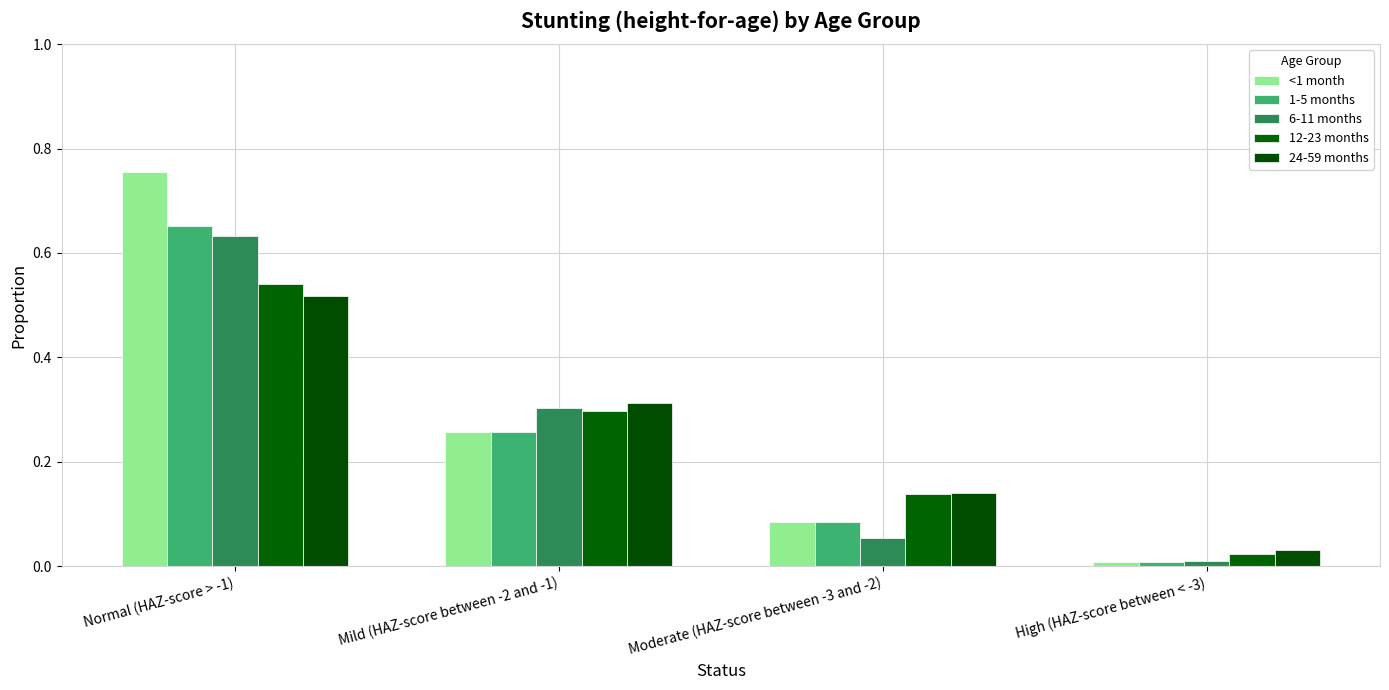

Is the value of 1-5 months at High (HAZ-score between < -3) greater than the value of 24-59 months at High (HAZ-score between < -3)?

No